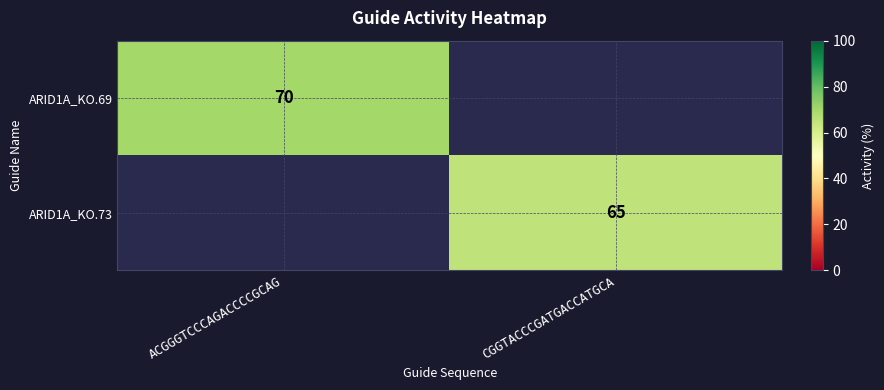

Is it true that ARID1A_KO.73 equals 65 at CGGTACCCGATGACCATGCA?

True